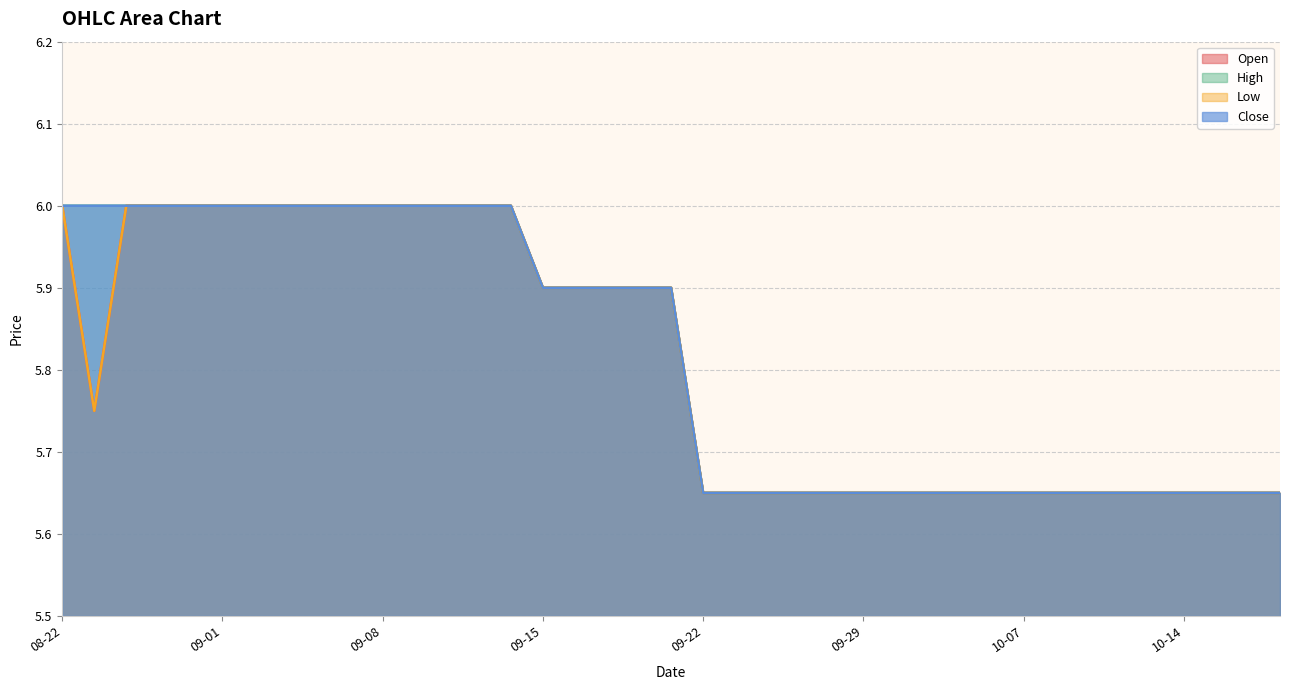

What is the total value across all series at 2025-09-04?

24.0